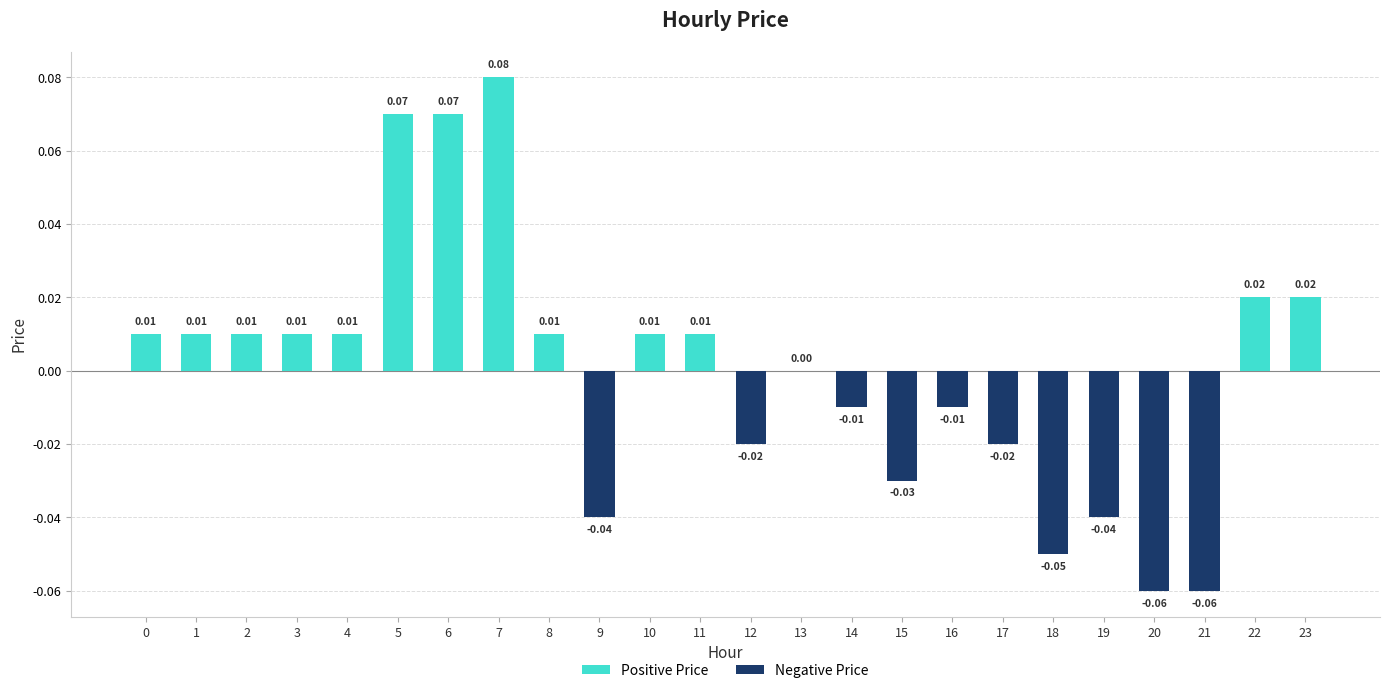

Are the bars grouped side by side (vs. stacked)?

No